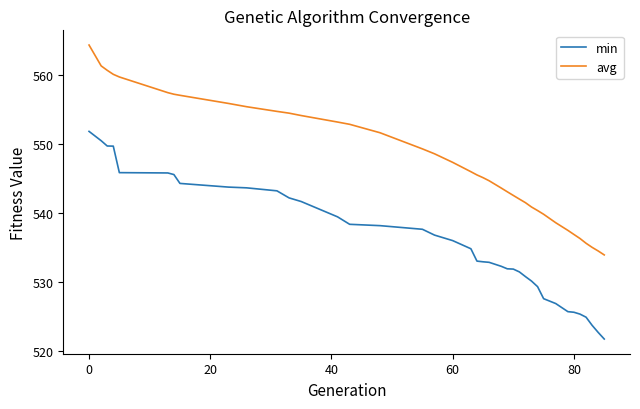

What is the greatest value displayed?

564.3